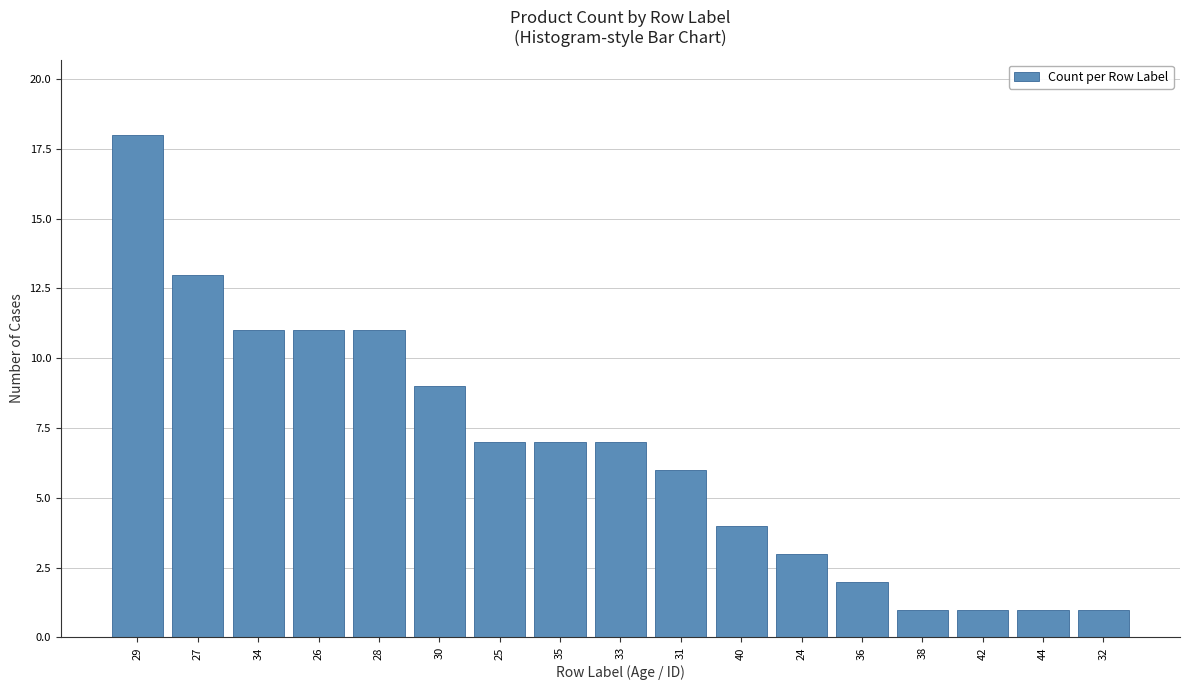

Reading left to right, transcribe all the data shown in this chart.

29=18	27=13	34=11	26=11	28=11	30=9	25=7	35=7	33=7	31=6	40=4	24=3	36=2	38=1	42=1	44=1	32=1